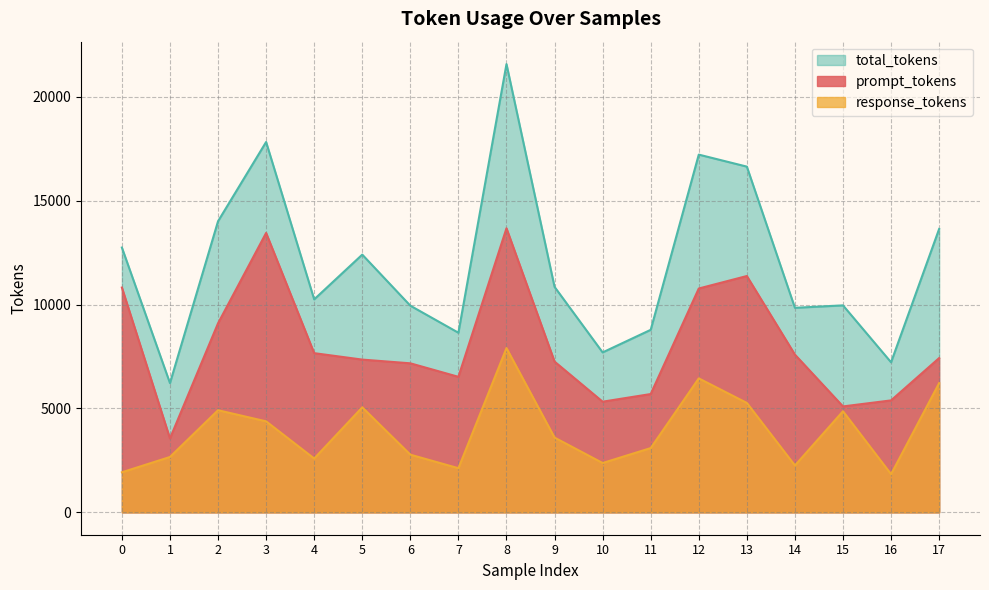

Which category has the highest value across all series?

8